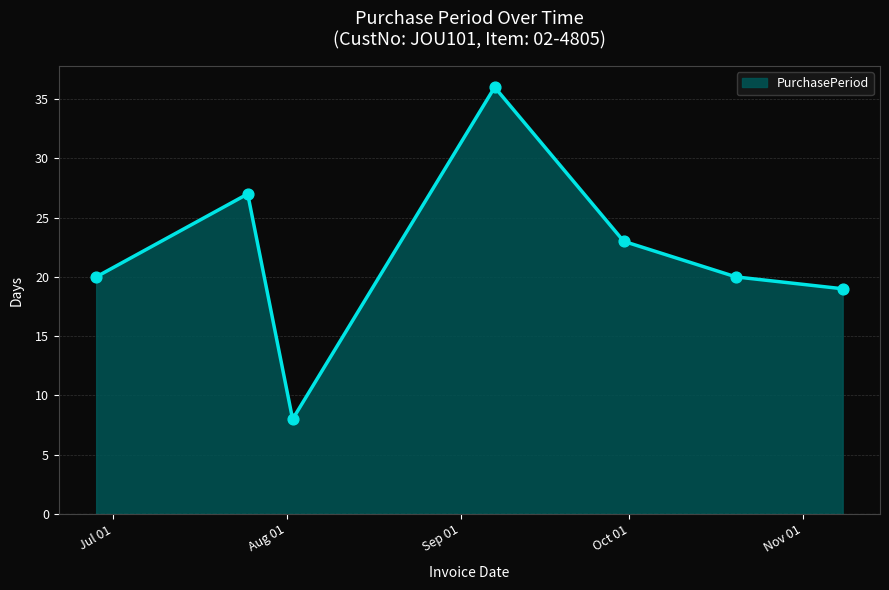

What is the smallest value displayed?

8